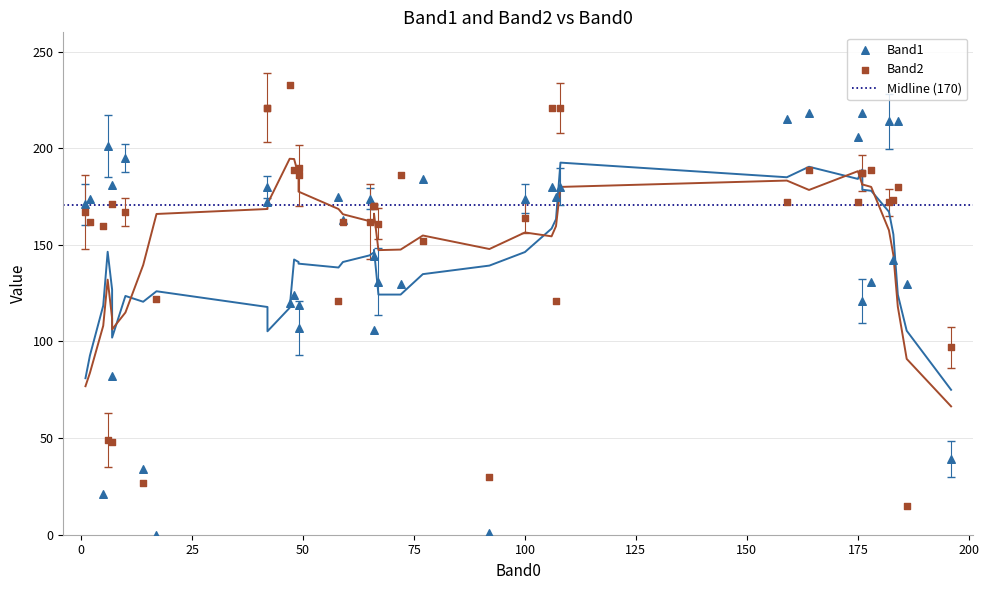

Which series has the largest total across all categories?

Band2